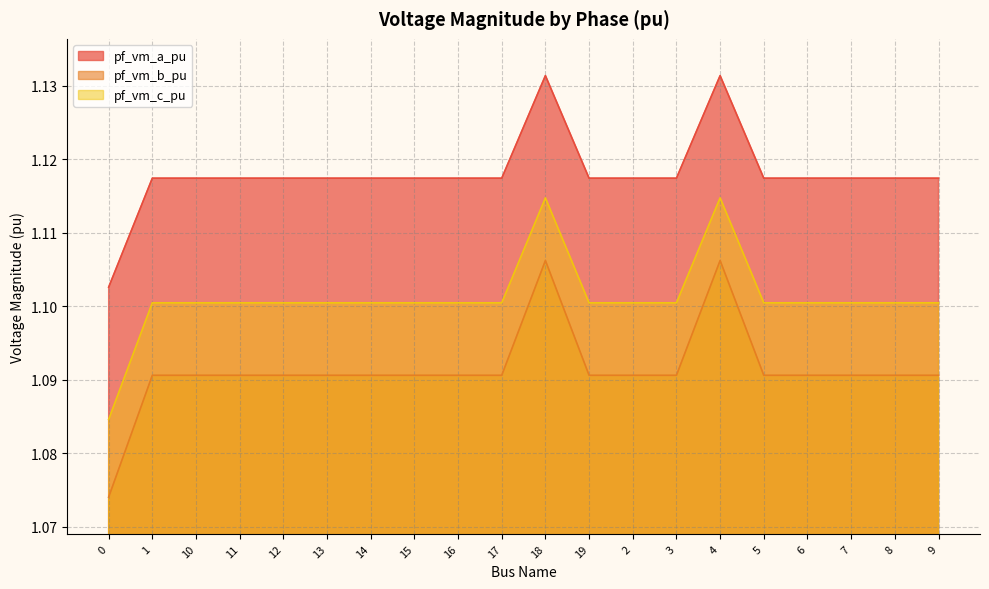

What is the minimum value shown in the chart?

1.1